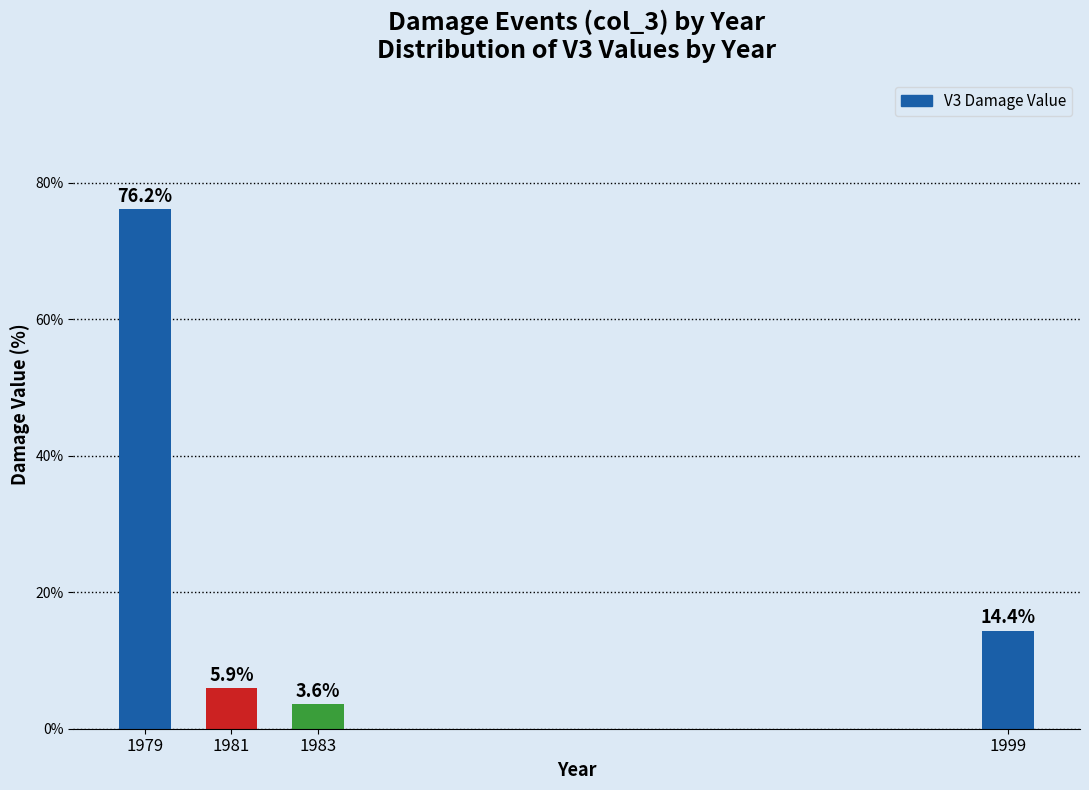

Reading left to right, transcribe all the data shown in this chart.

1979=76.2	1981=5.9	1983=3.6	1999=14.4